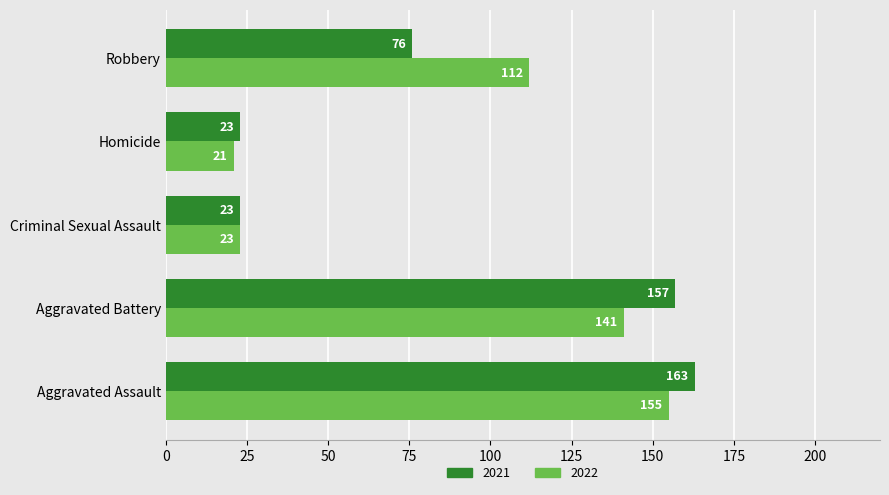

What are all the series names shown in the legend?

2021, 2022